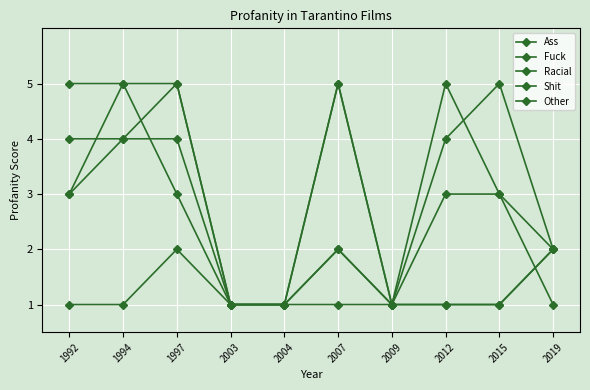

How many lines are shown in the chart?

5